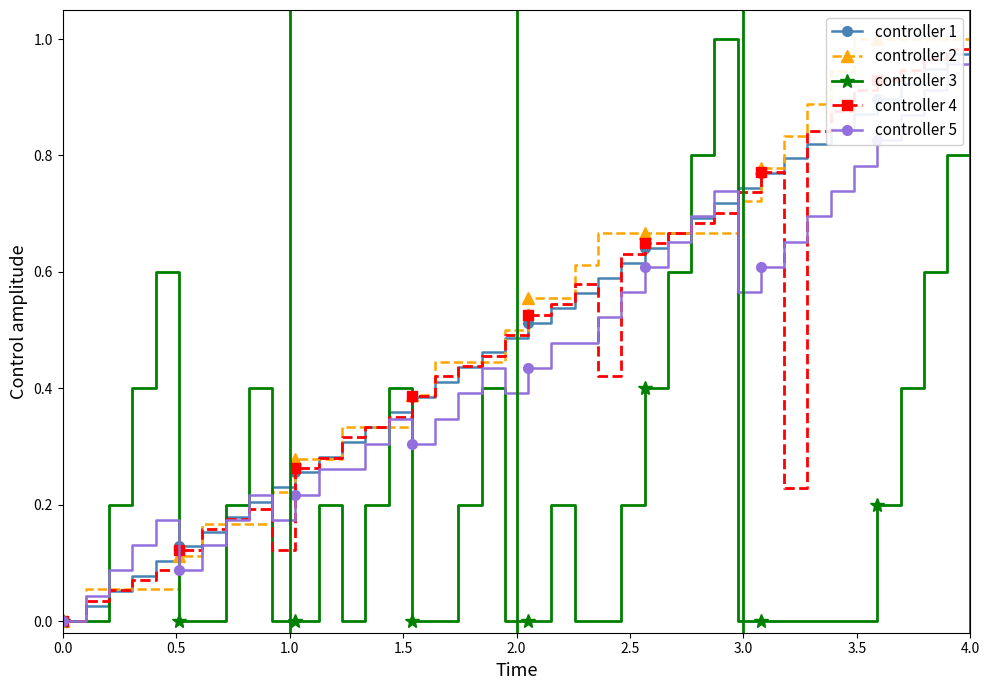

True or false: controller 3 has more than 0 points higher than both neighbors.

True